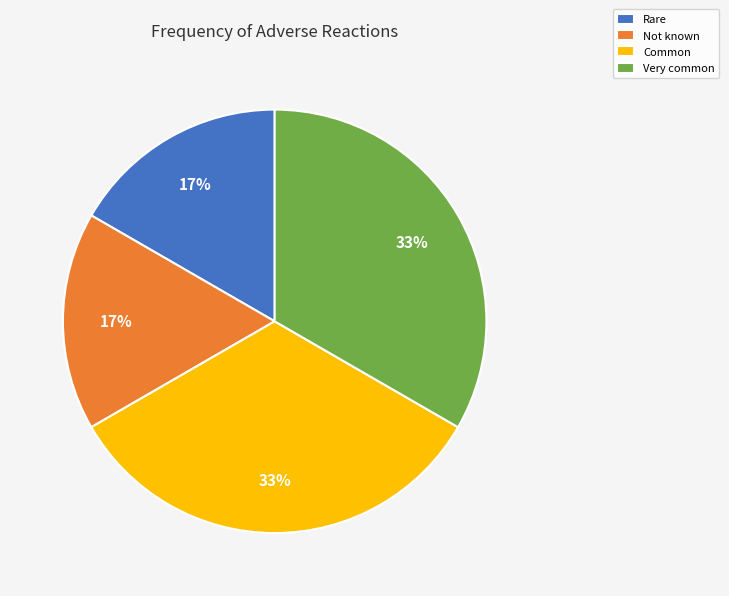

Is it true that Not known is 17% of the pie?

True